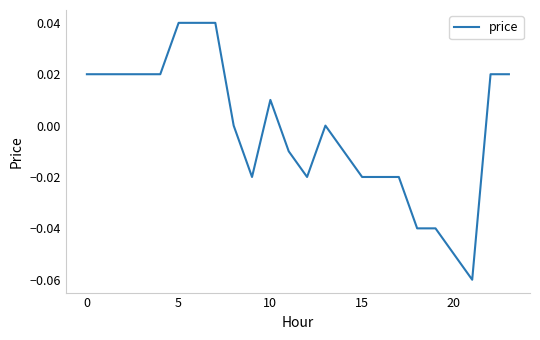

How many lines are shown in the chart?

1